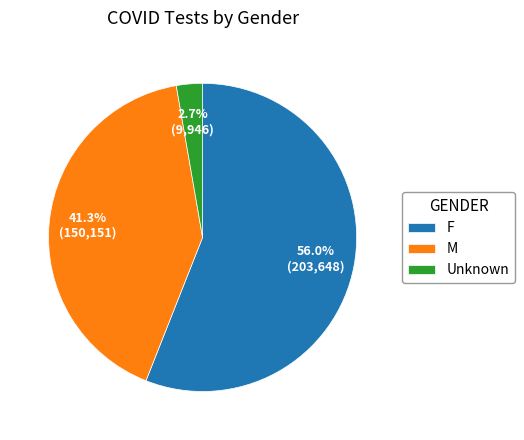

Does Unknown represent more than half of the total?

No